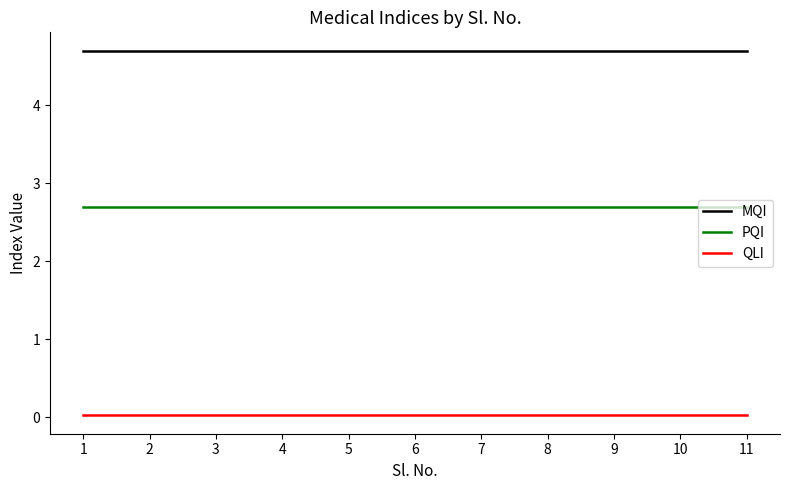

The PQI series shows 4.2 at 9. True or false?

False